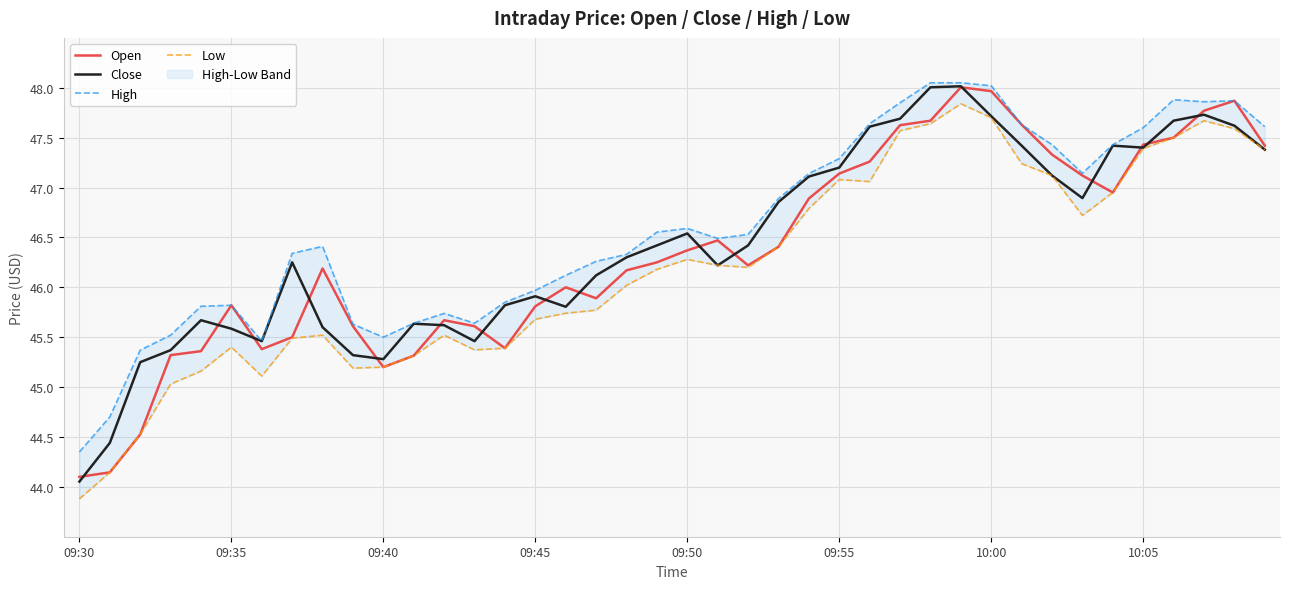

Which series has the largest total across all categories?

High